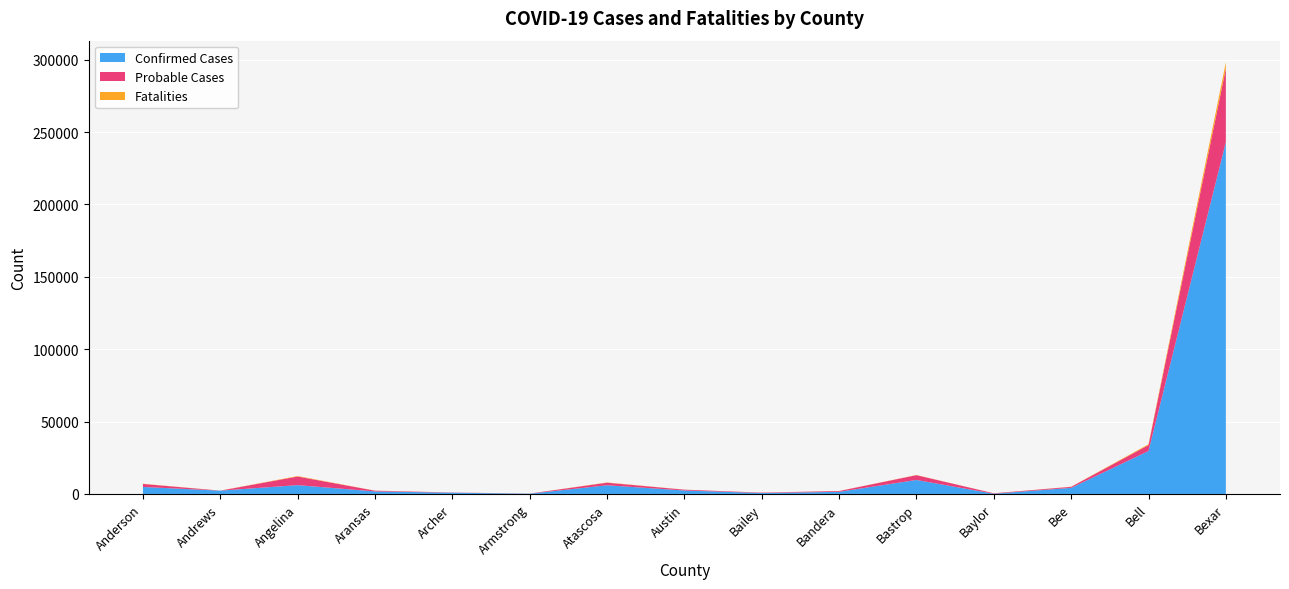

Which category has the highest value in the Confirmed Cases series?

Bexar